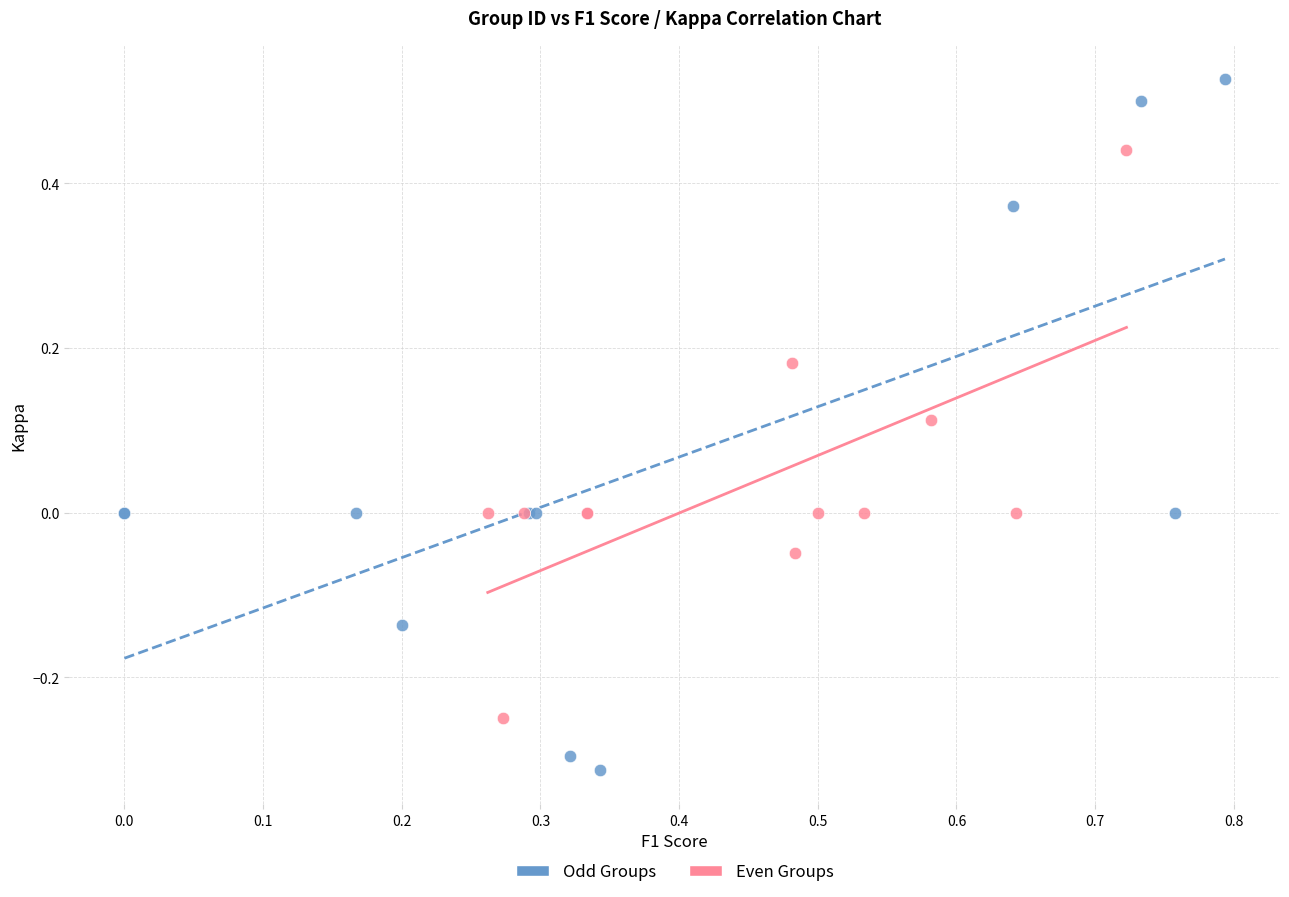

Which series reaches the maximum Y coordinate?

Odd Groups